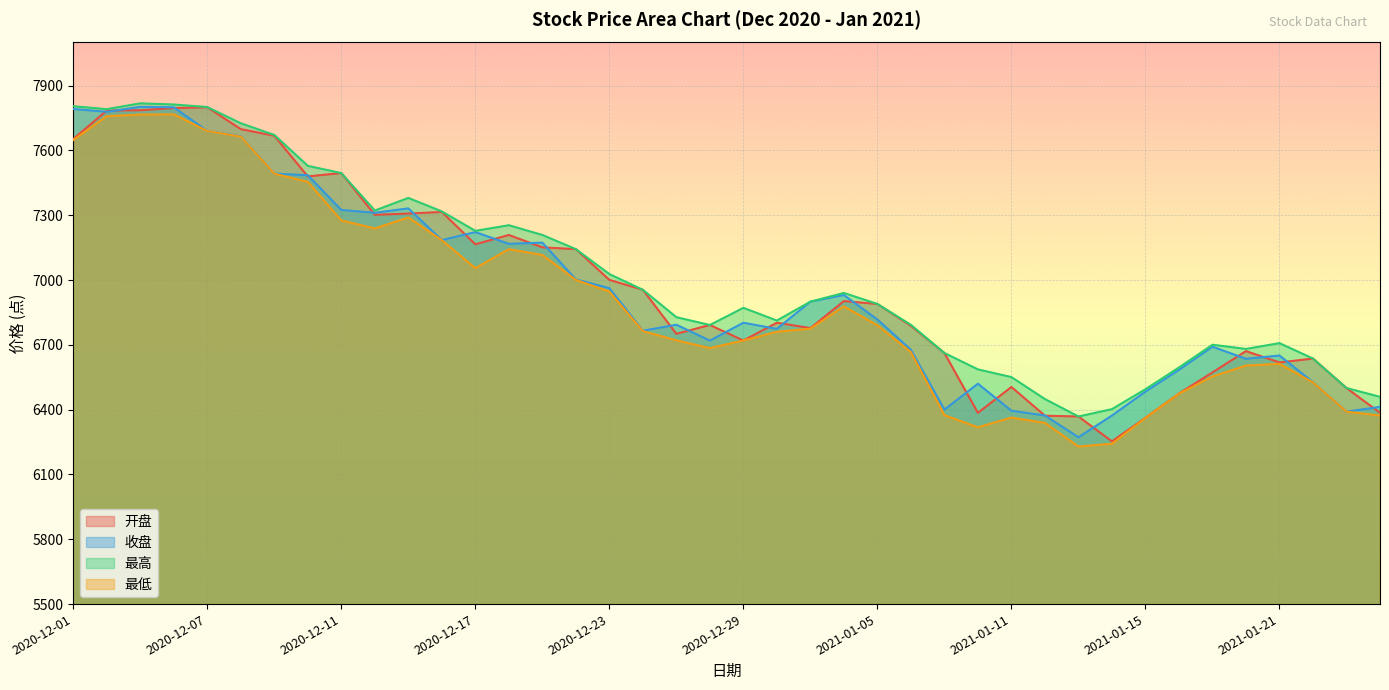

Where is the first local maximum for 开盘?

2020-12-07